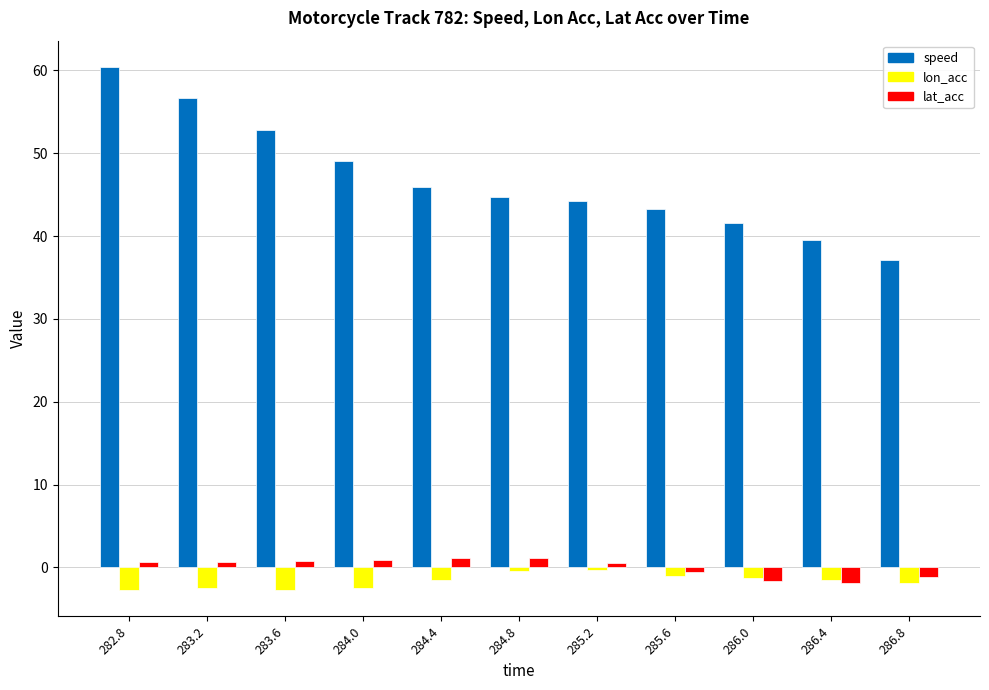

What is the label of the 8th bar from the right?

284.0